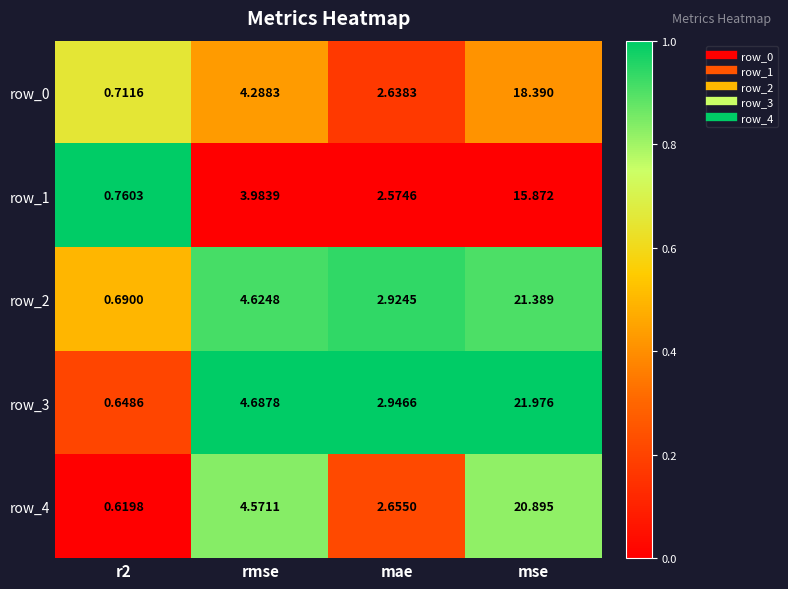

List the series in order of their peak value, lowest first.

row_1, row_0, row_4, row_2, row_3